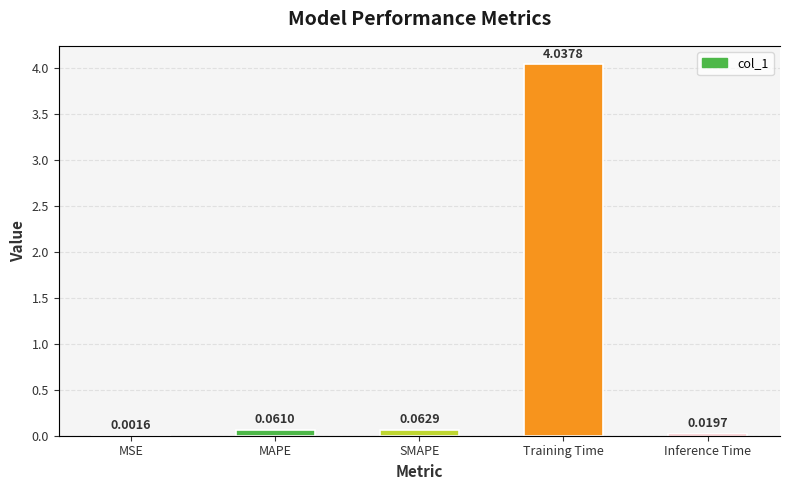

What position from the left is Training Time?

4